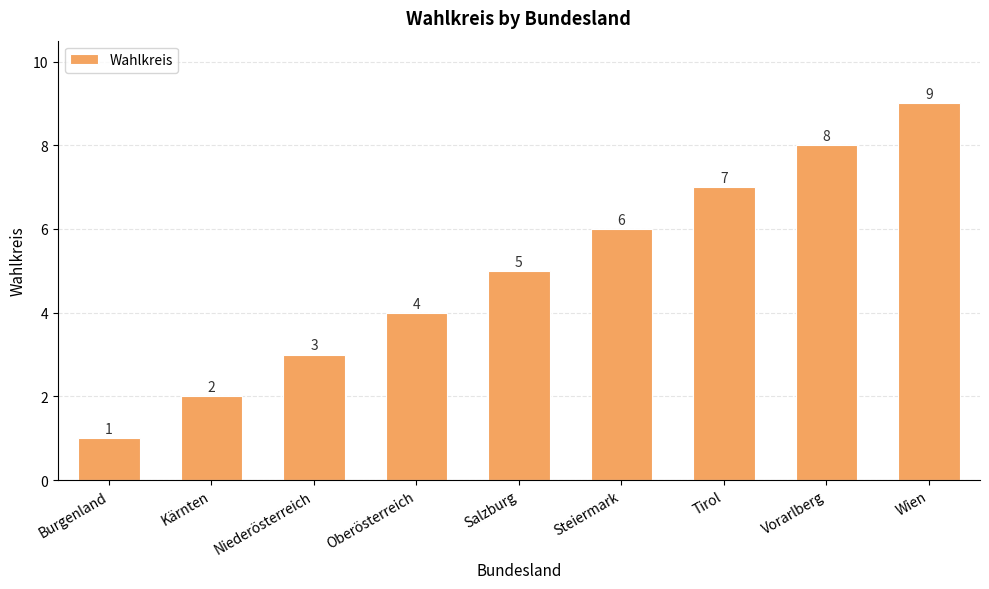

List the labels in order of value, smallest first.

Burgenland, Kärnten, Niederösterreich, Oberösterreich, Salzburg, Steiermark, Tirol, Vorarlberg, Wien